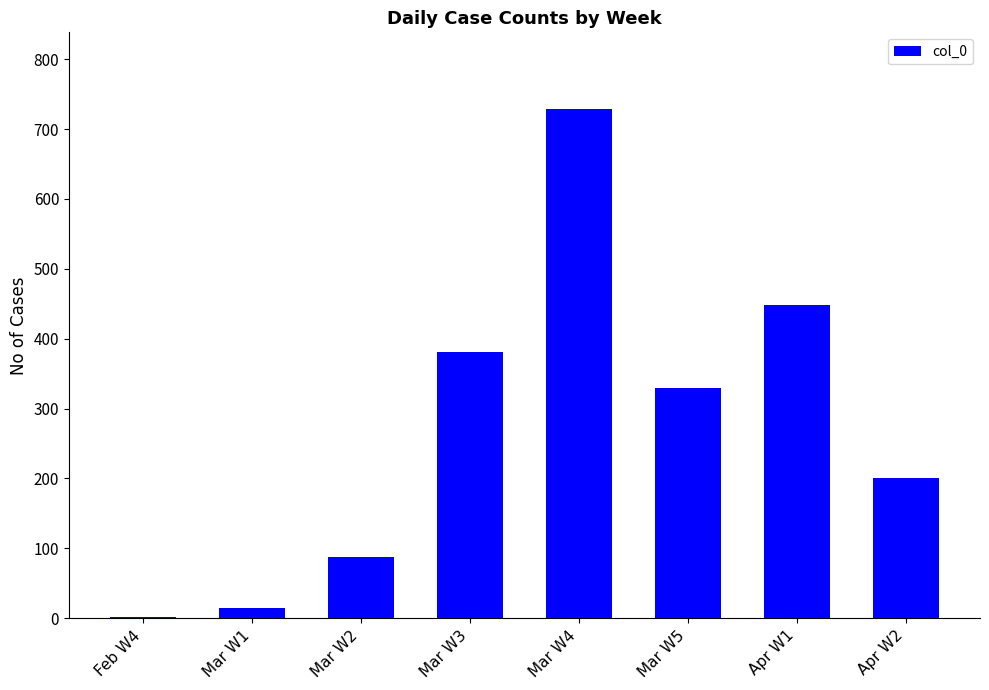

What is the maximum value shown in the chart?

729